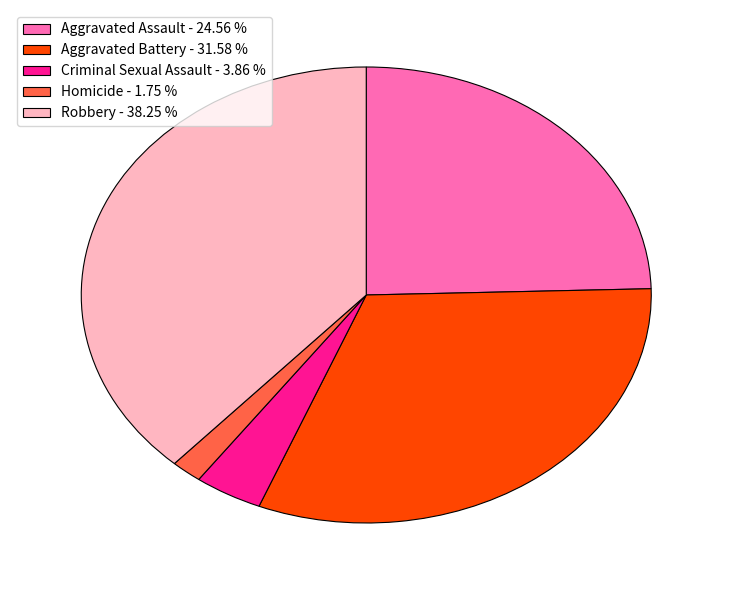

Combined, do Aggravated Battery - 31.58 % and Robbery - 38.25 % account for over 50%?

Yes